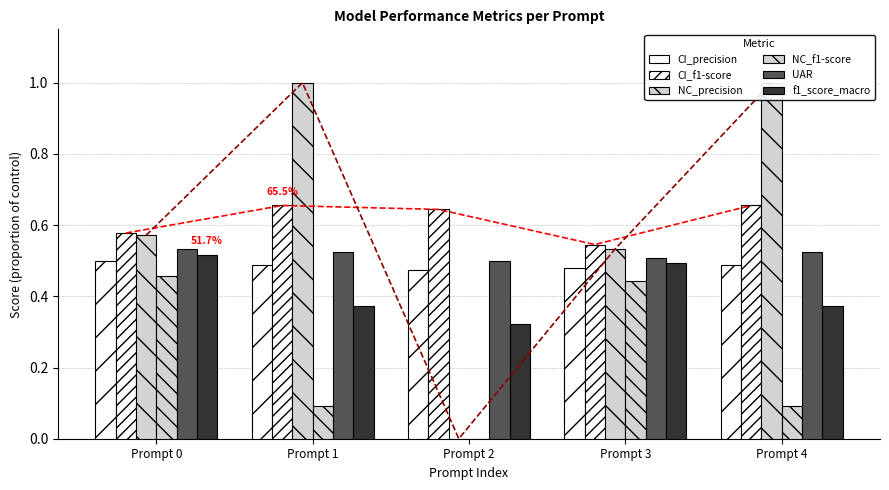

What is the spread (max minus min) of values at Prompt 2?

0.6